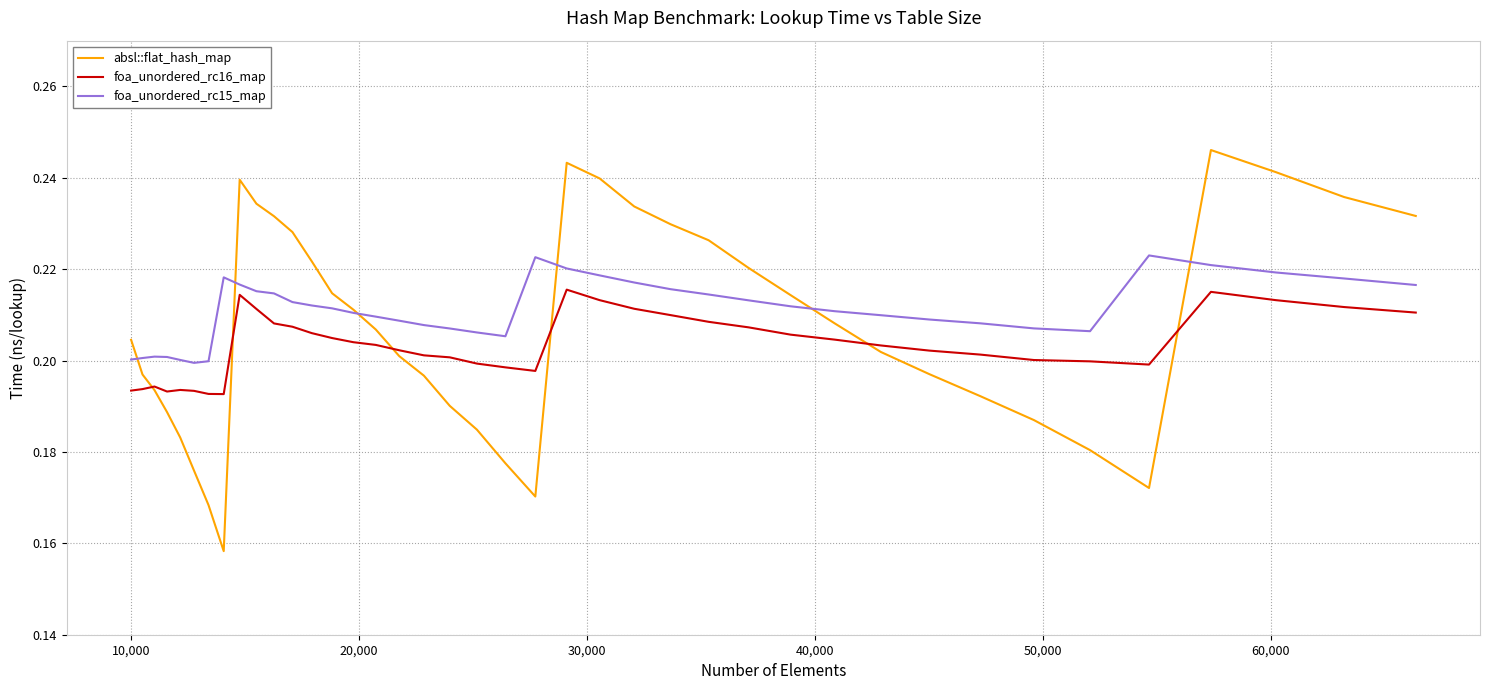

Which series has the largest range (max minus min)?

absl::flat_hash_map